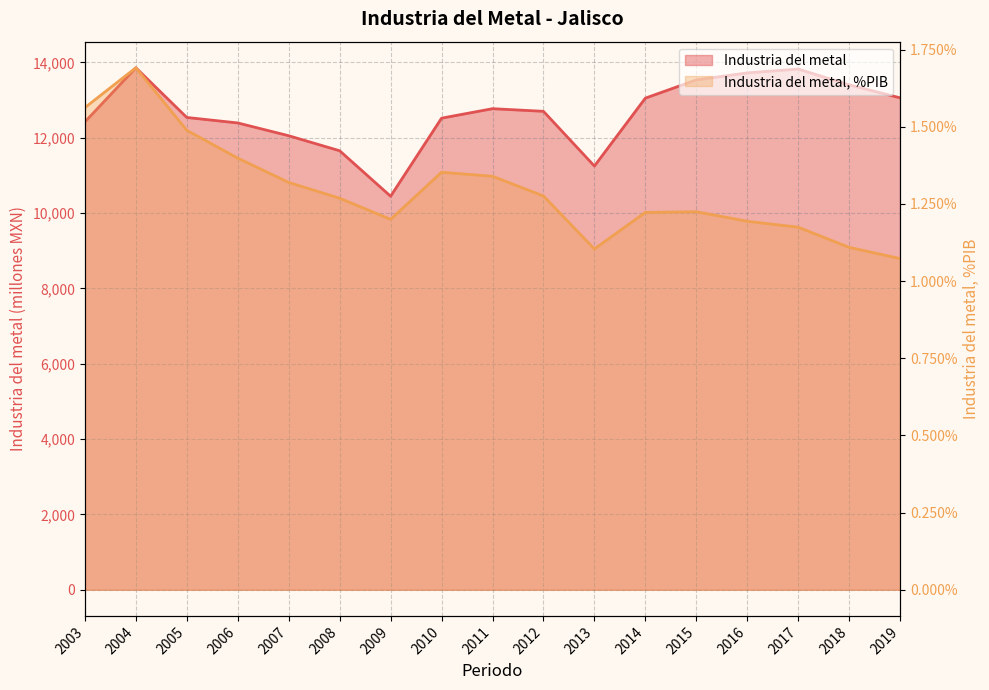

What is the difference between the Industria del metal values at 2015 and 2012?

833.4